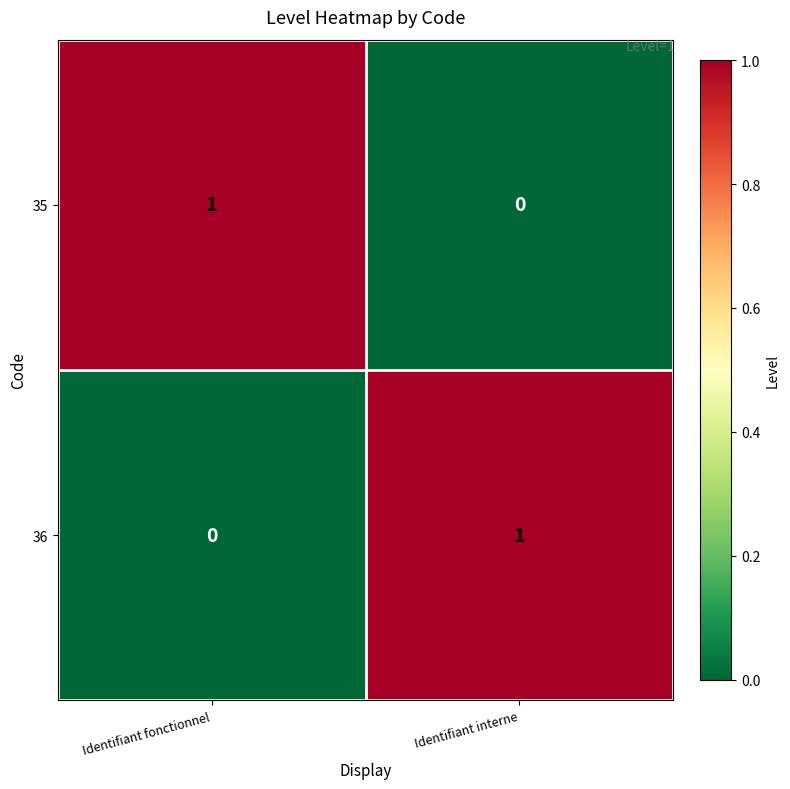

Count the number of data series in this chart.

2